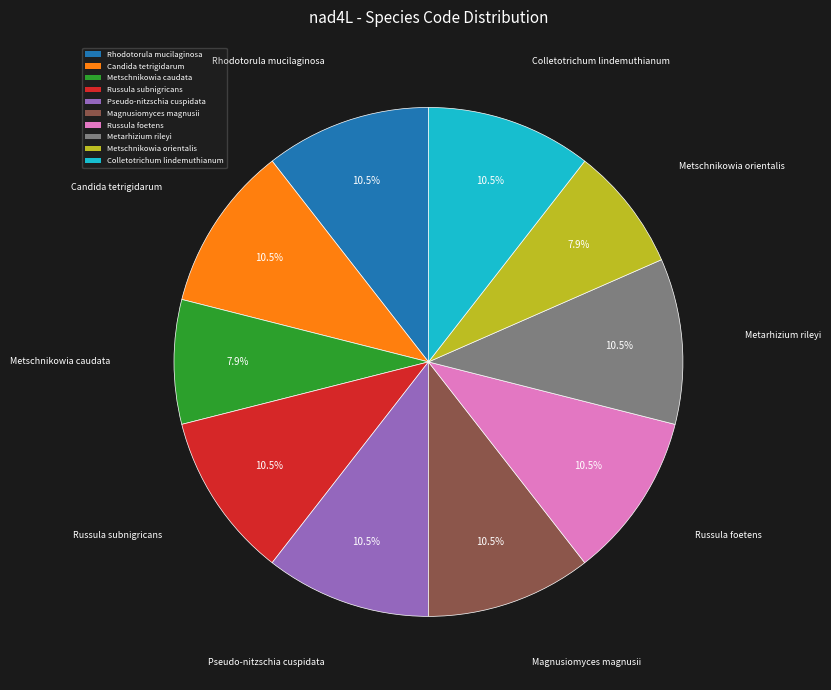

Is the sum of Metschnikowia orientalis and Colletotrichum lindemuthianum greater than half?

No